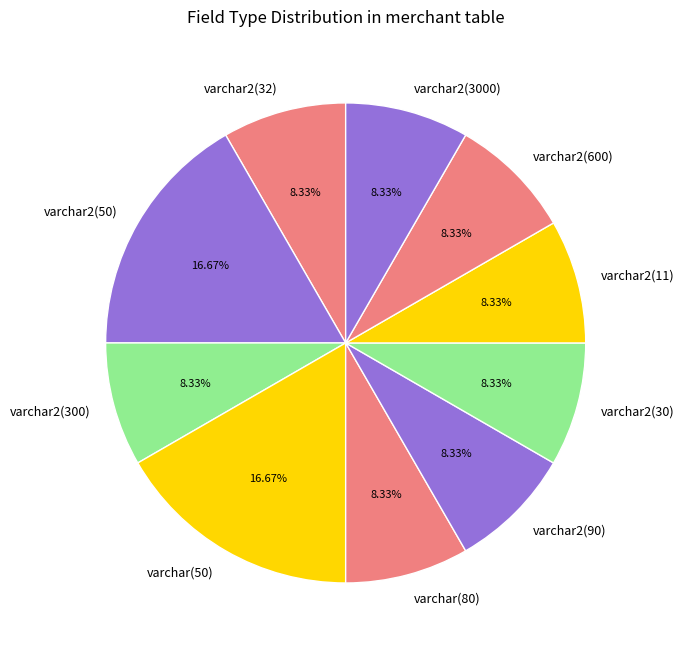

What is the ratio of the value at varchar2(11) to the value at varchar2(32)?

1.0